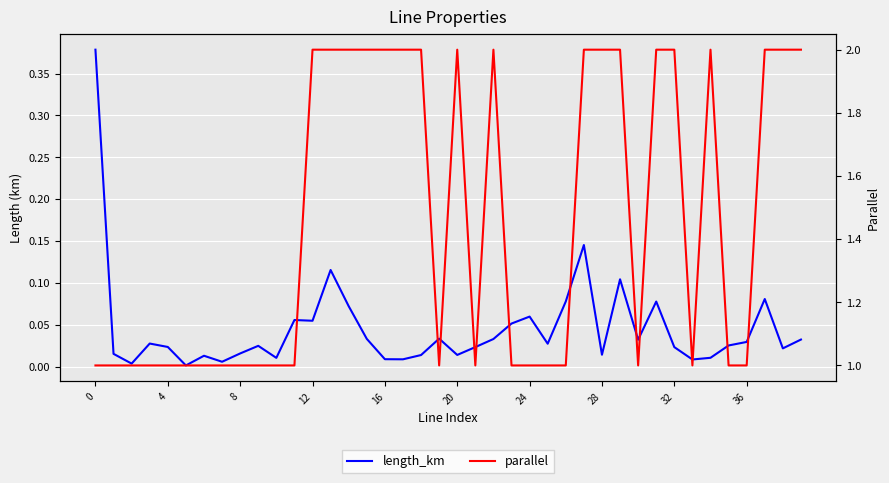

How many series are shown in this chart?

2